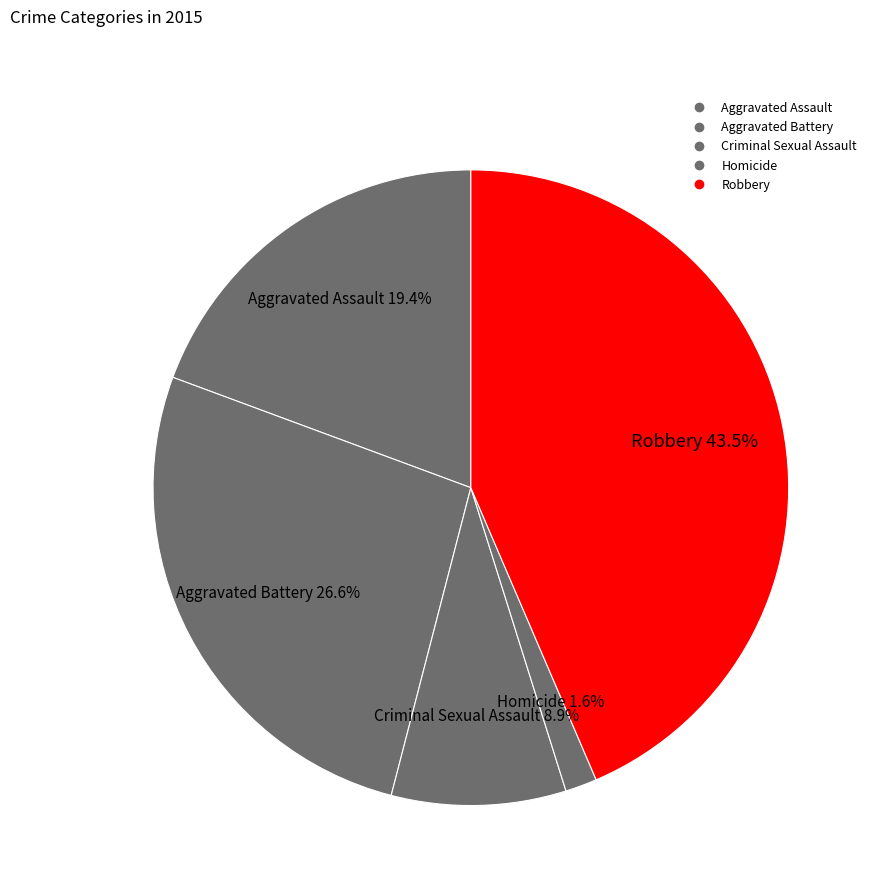

How many slices are in this pie chart?

5